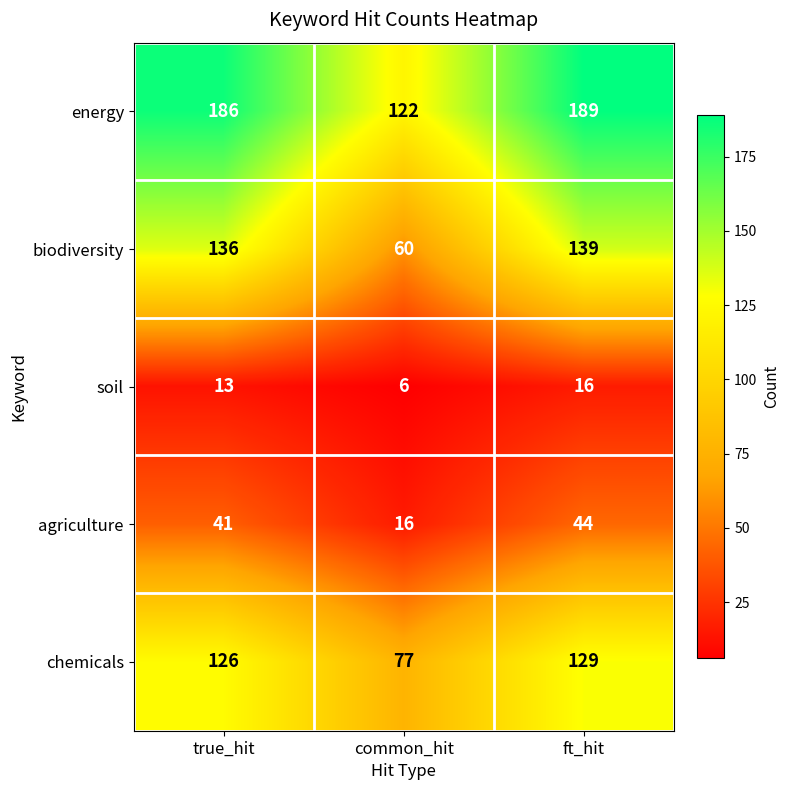

Which series has the largest total across all categories?

energy